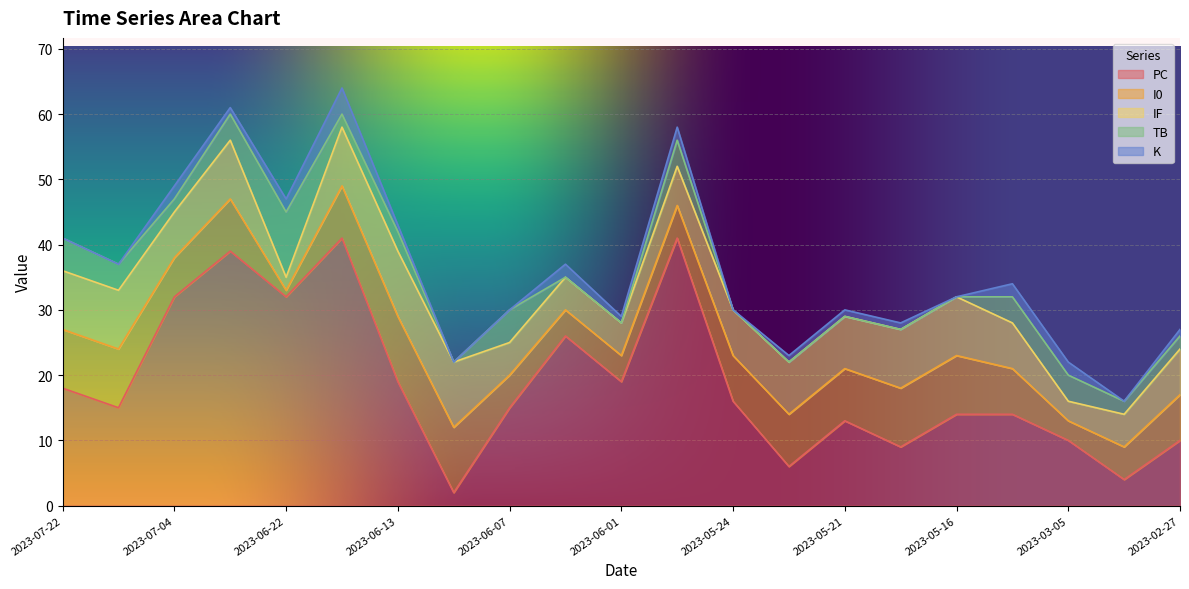

True or false: PC has a value of 13 at 2023-05-21.

True